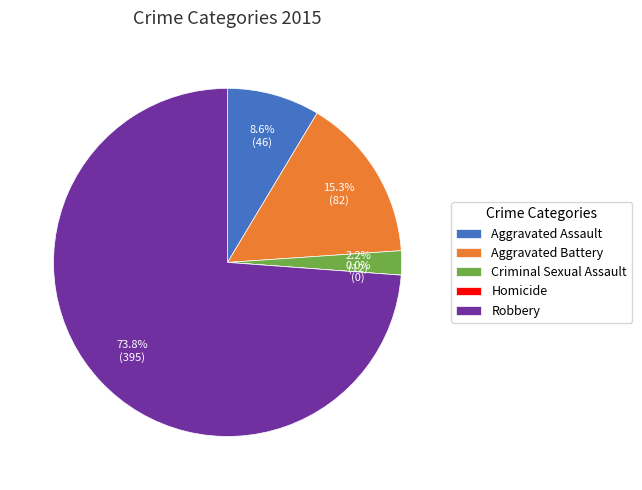

Which category has the biggest portion of the pie?

Robbery